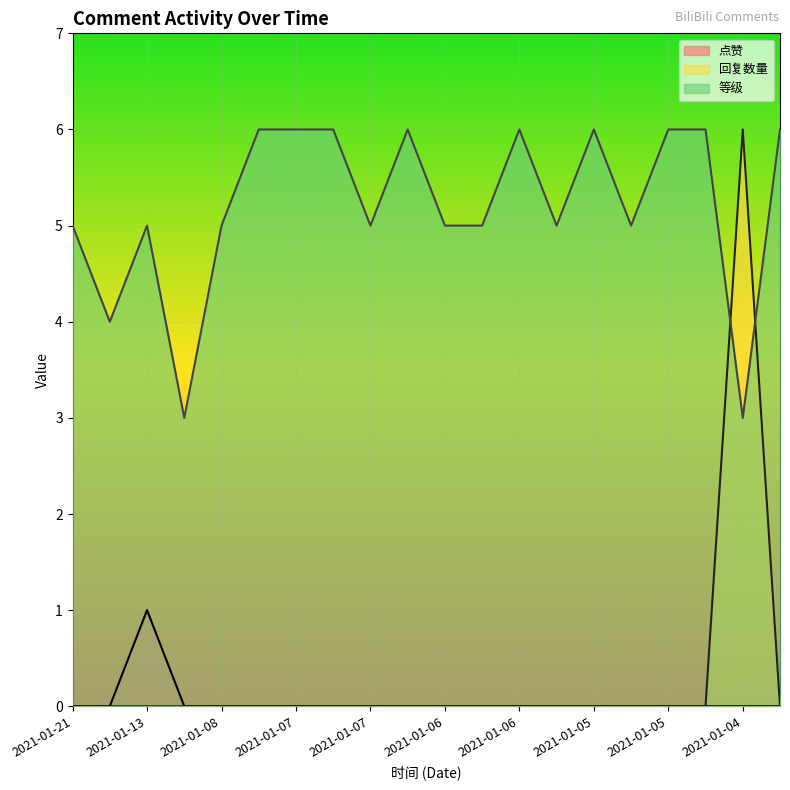

Is it true that 等级 equals 5 at 2021-01-07?

True